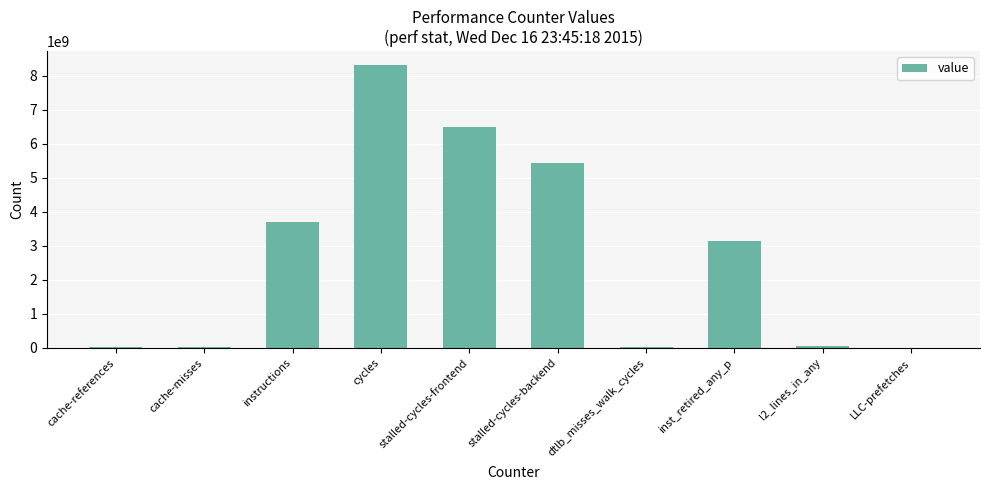

What is the average value?

2720828877